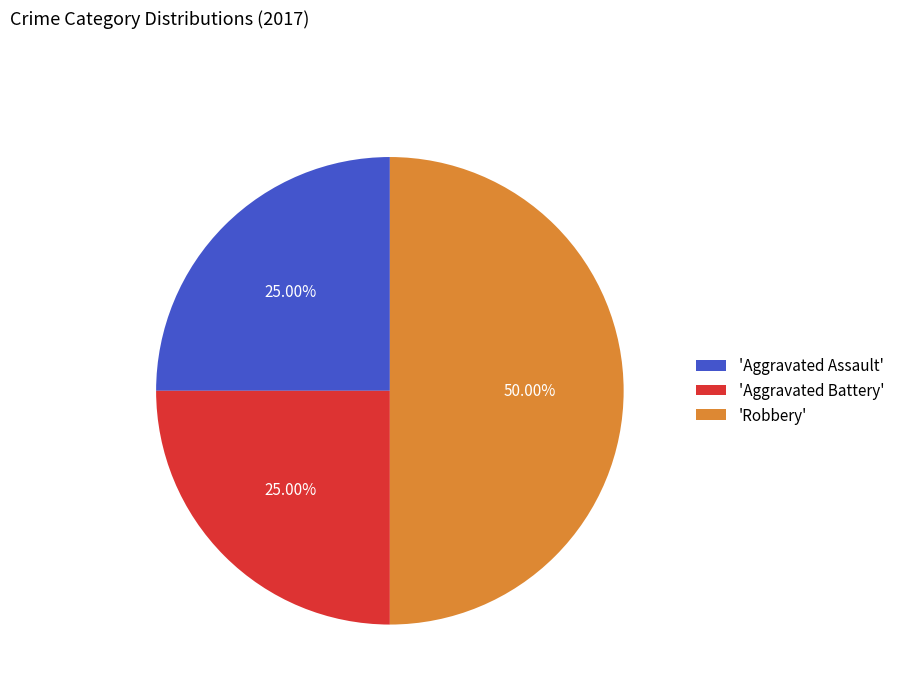

What is the ratio of the value at 'Aggravated Assault' to the value at 'Aggravated Battery'?

1.0